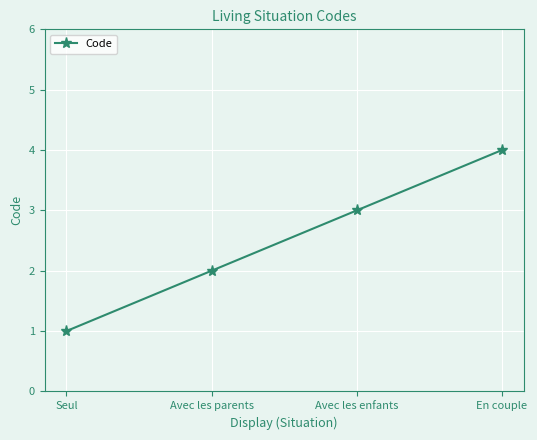

Rank the categories by value from lowest to highest.

Seul, Avec les parents, Avec les enfants, En couple